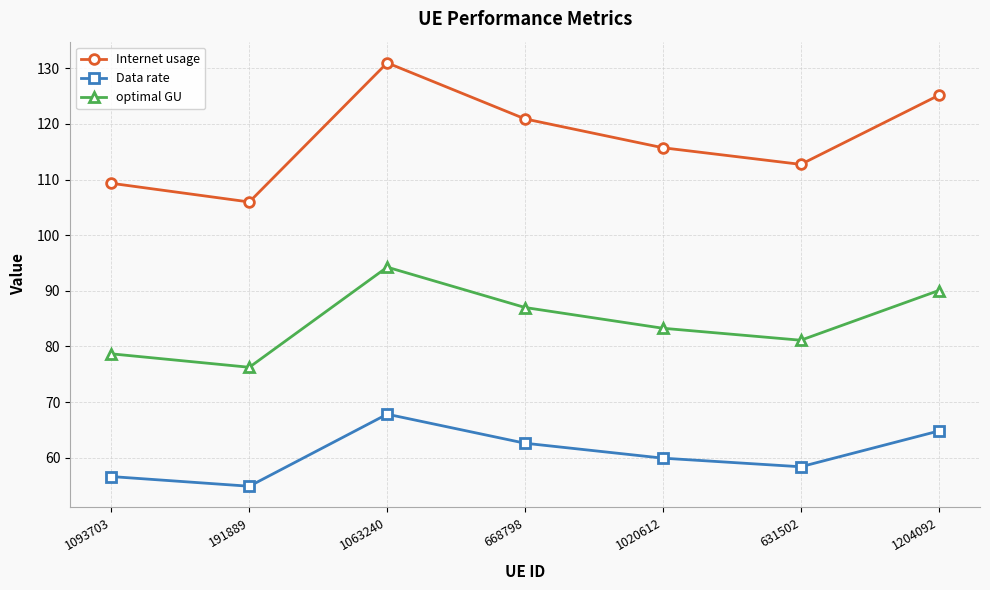

How many interior local valleys does the optimal GU series have?

2